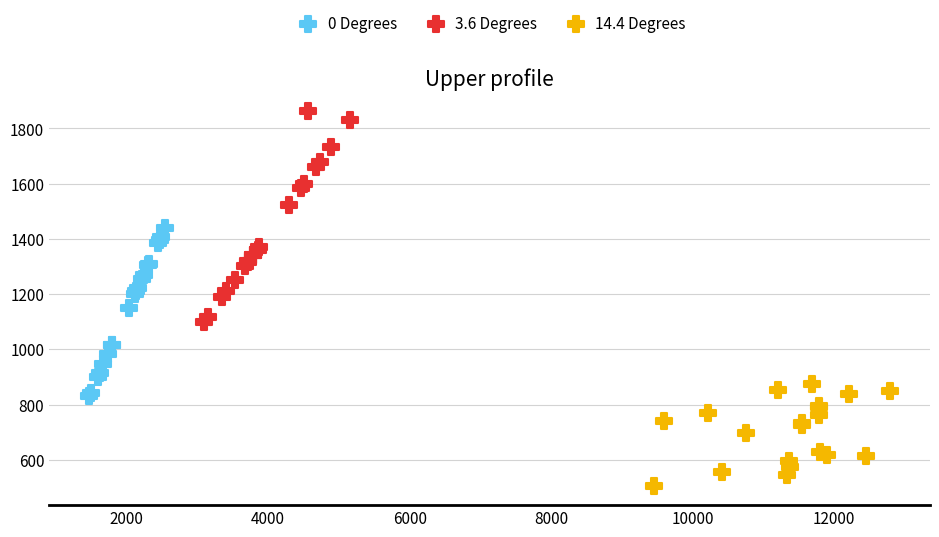

Which series reaches the maximum Y coordinate?

3.6 Degrees